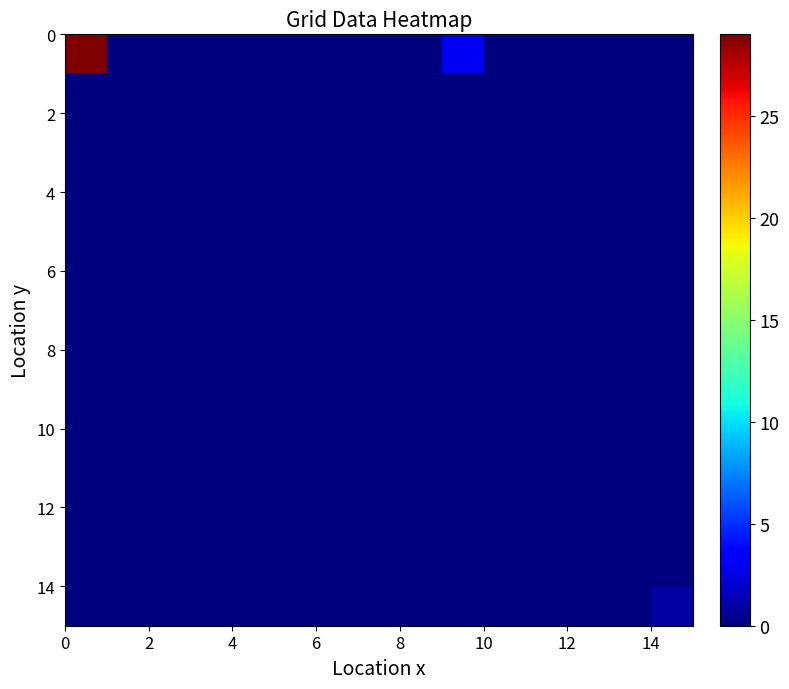

Count the number of categories in the chart.

15